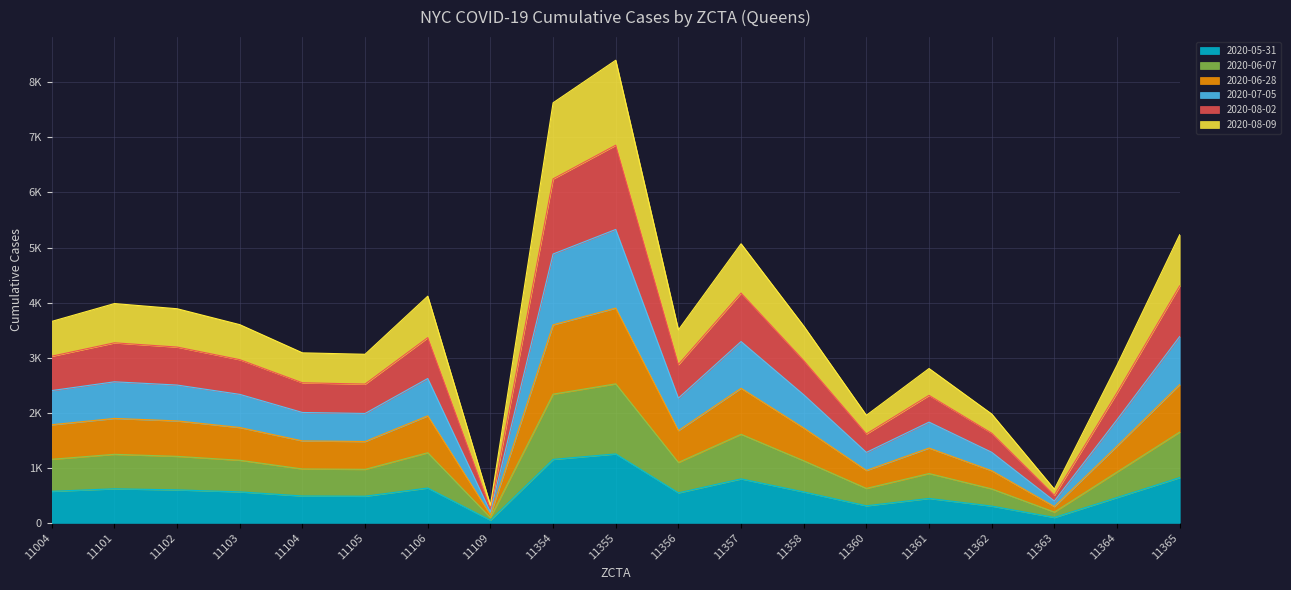

Does the chart have visible grid lines?

Yes